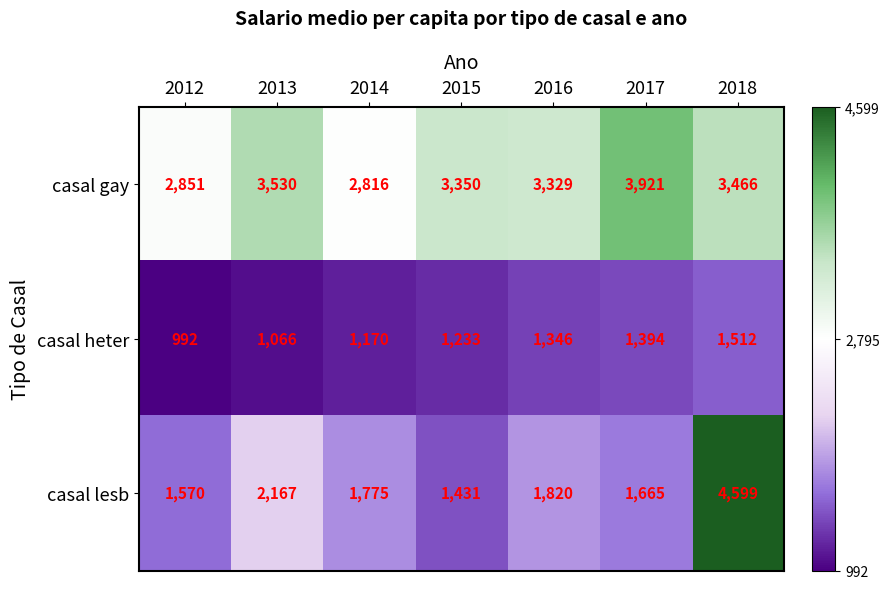

List the series in order of their peak value, lowest first.

casal heter, casal gay, casal lesb